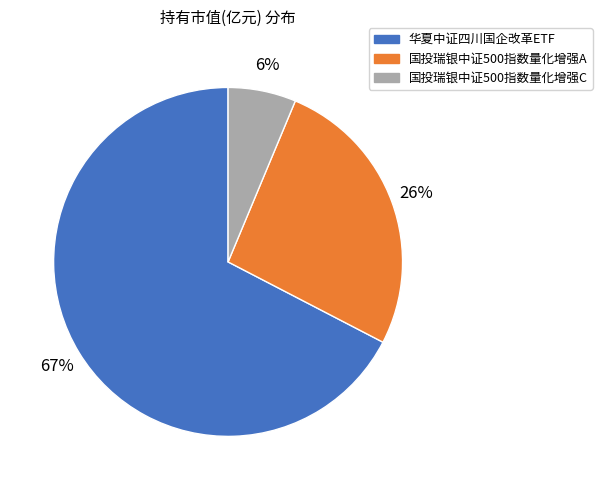

True or false: 国投瑞银中证500指数量化增强C accounts for 1% of the total.

False